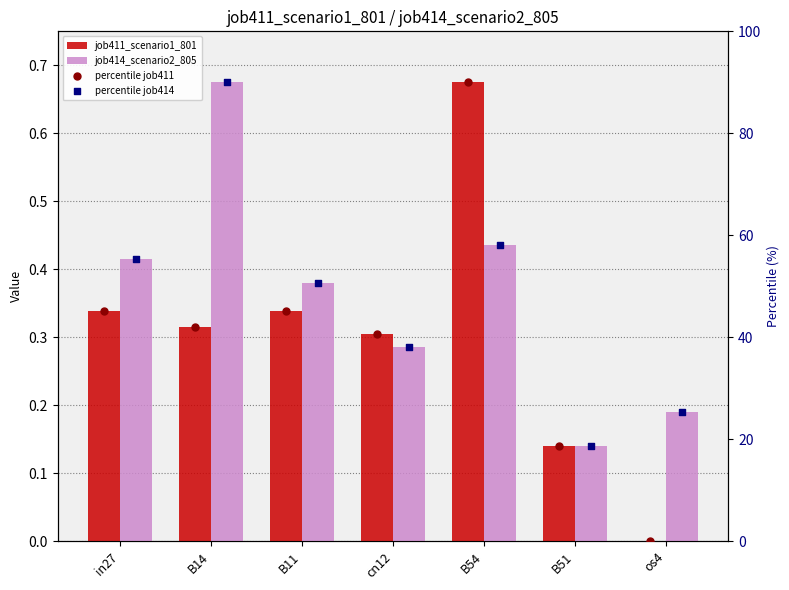

What are all the series names shown in the legend?

job411_scenario1_801, job414_scenario2_805, percentile job411, percentile job414